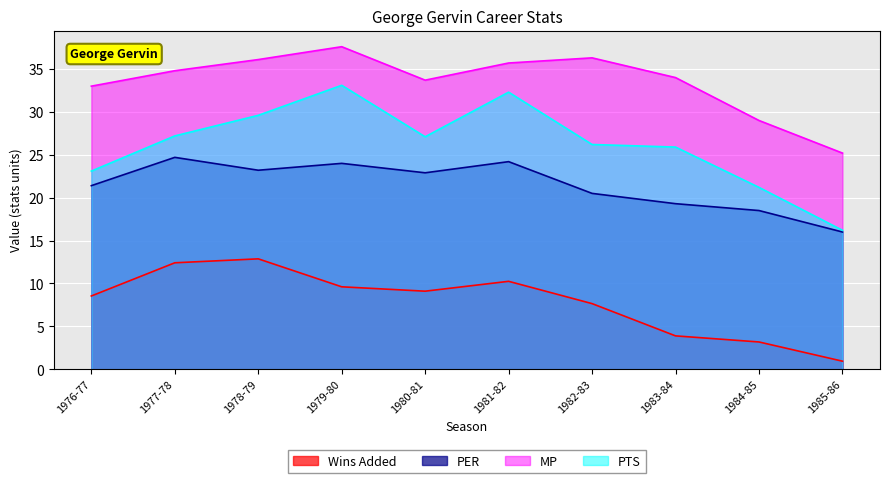

What is the spread (max minus min) of values at 1984-85?

25.8